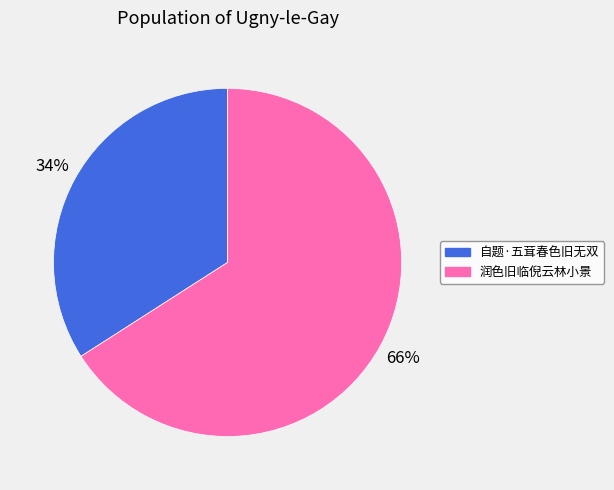

To the nearest percent, what percentage of the pie is 润色旧临倪云林小景?

66%